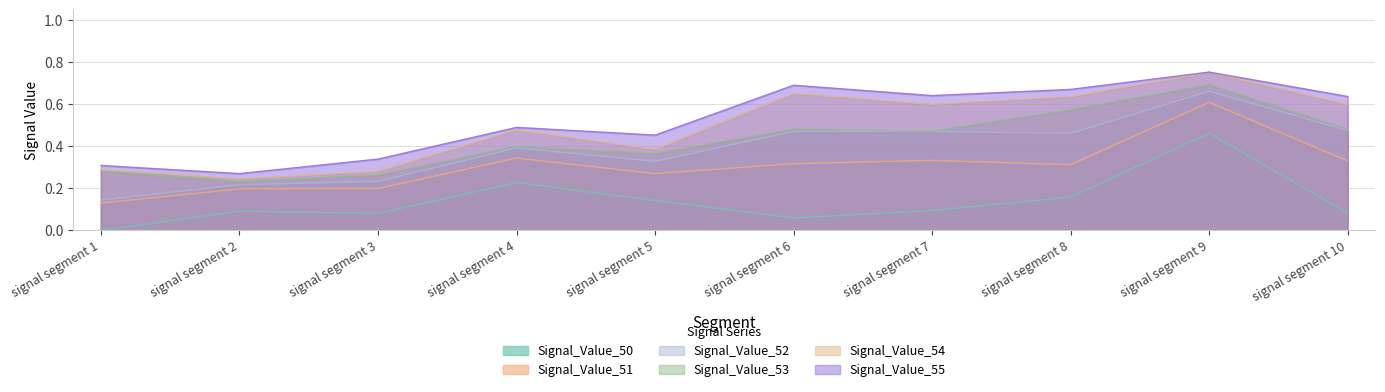

True or false: Signal_Value_50 has a value of 0.0 at signal segment 2.

False